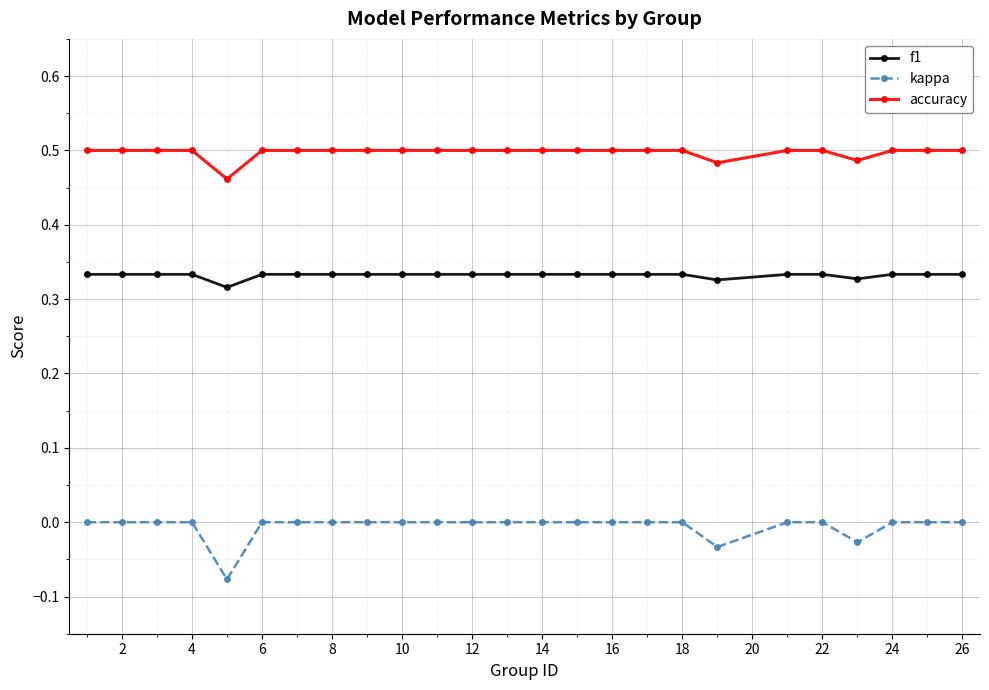

Which series has the largest total across all categories?

accuracy